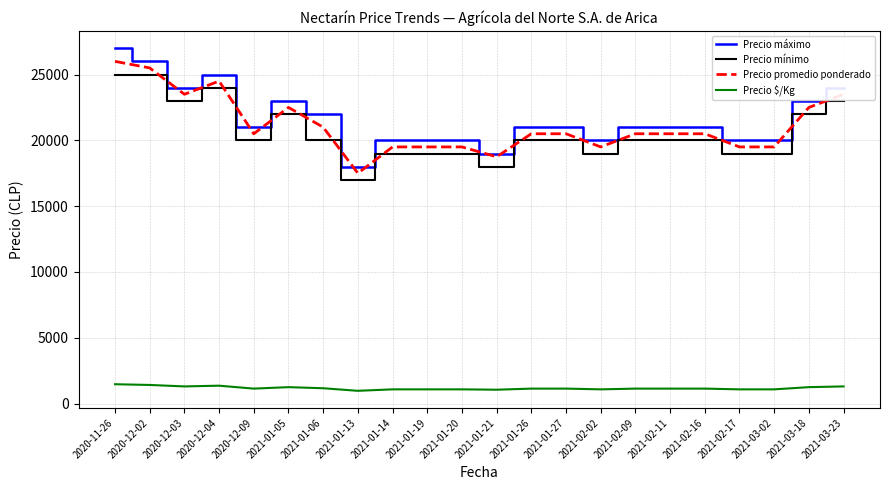

What are all the series names shown in the legend?

Precio máximo, Precio mínimo, Precio promedio ponderado, Precio $/Kg